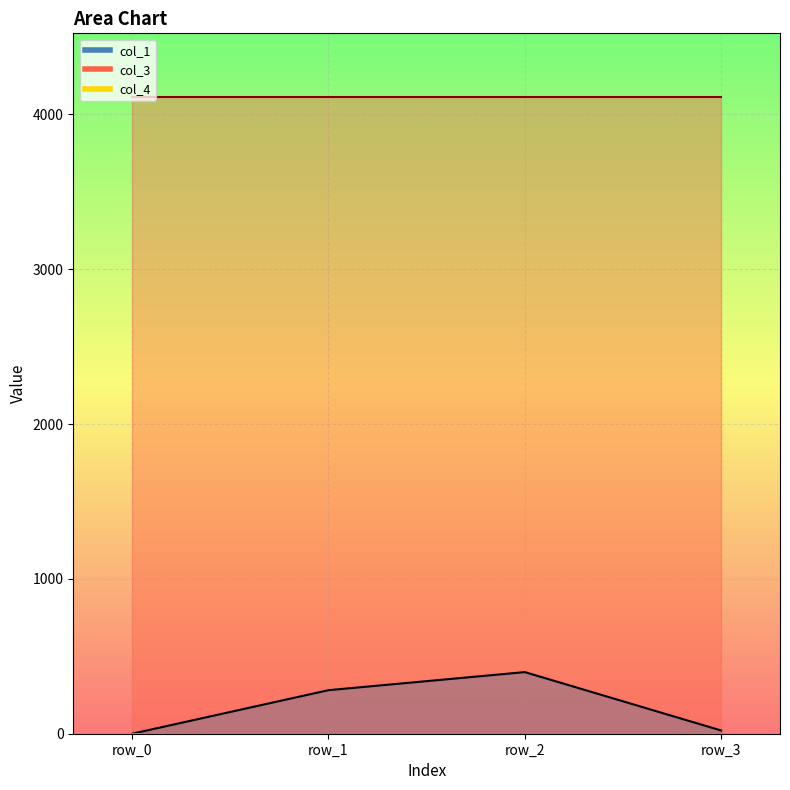

True or false: col_4 has more than 2 interior local peaks.

False